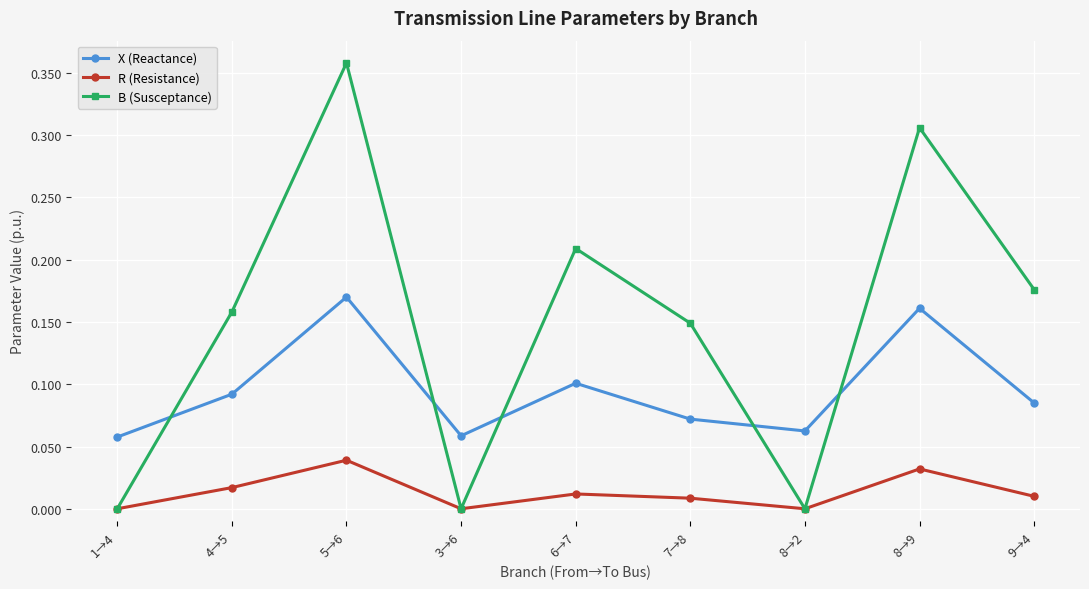

What is the label of the 4th point from the right?

7→8